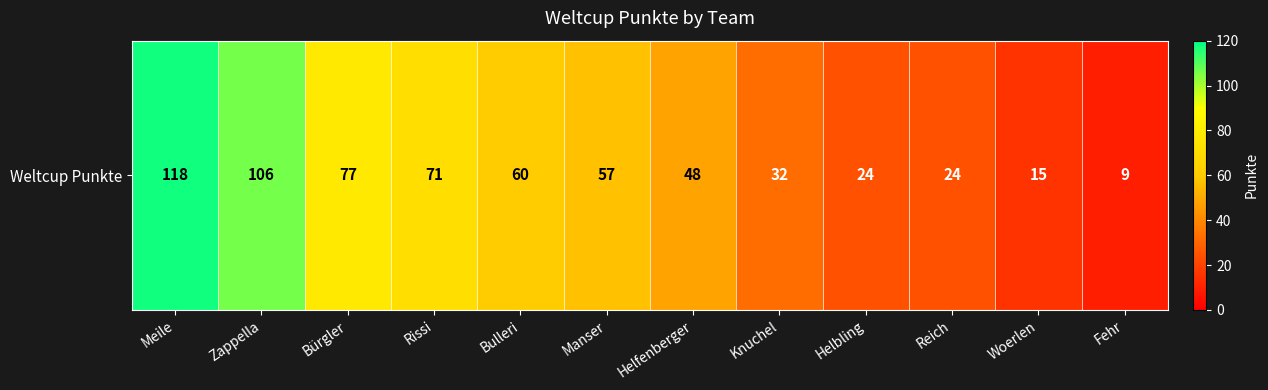

List the labels in order of value, largest first.

Meile, Zappella, Bürgler, Rissi, Bulleri, Manser, Helfenberger, Knuchel, Helbling, Reich, Woerlen, Fehr